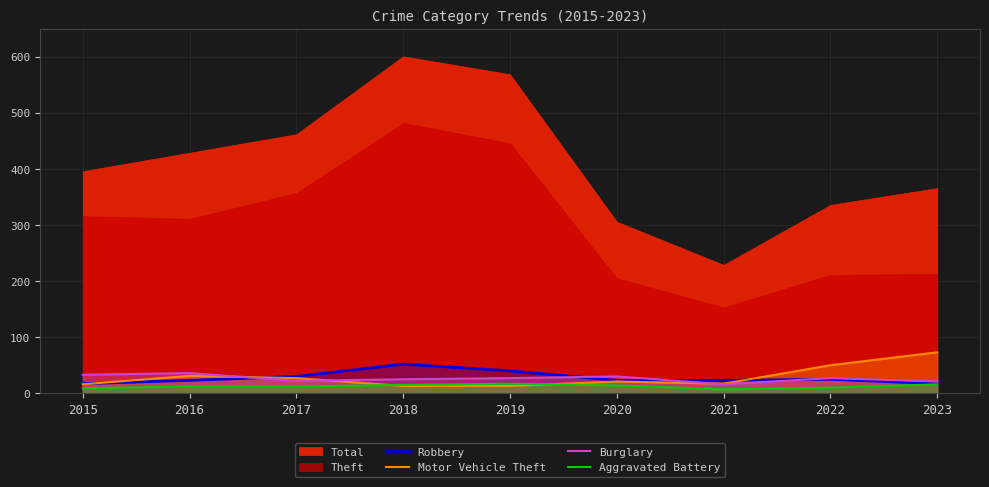

The Burglary series shows 7 at 2020. True or false?

False